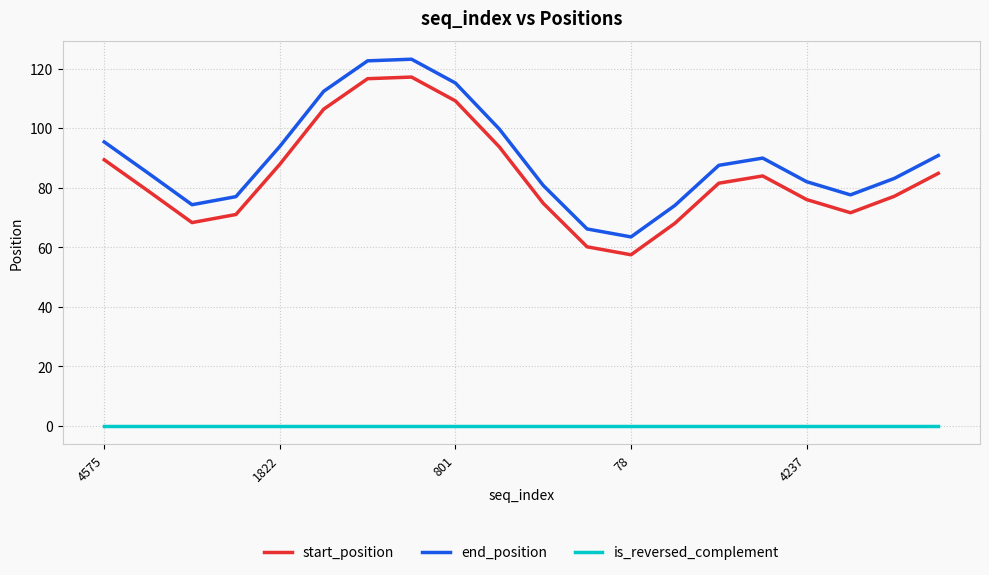

How many series are shown in this chart?

3